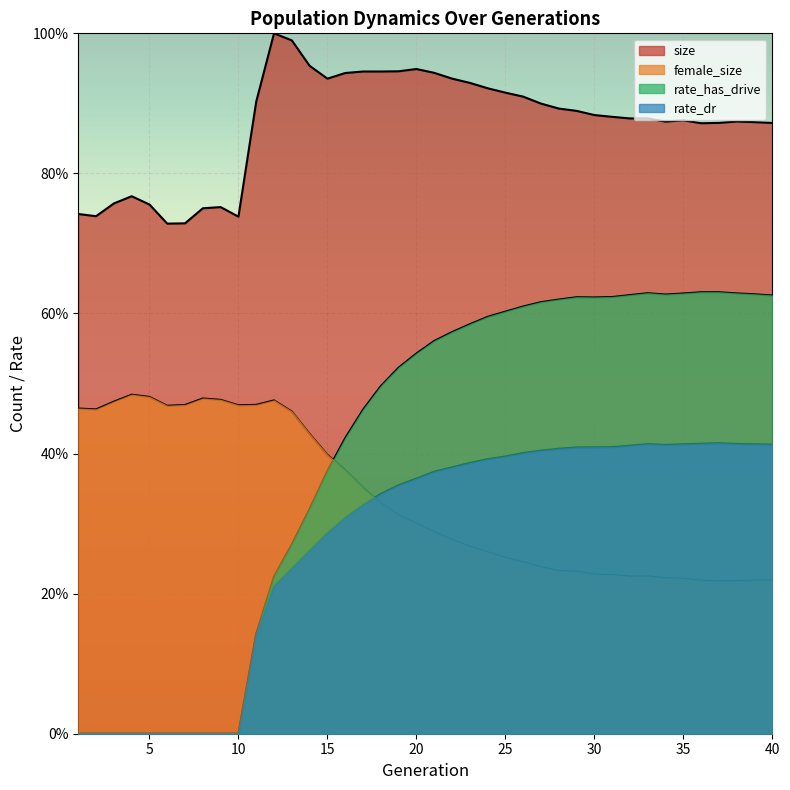

Is it true that size equals 0.9 at 25?

True